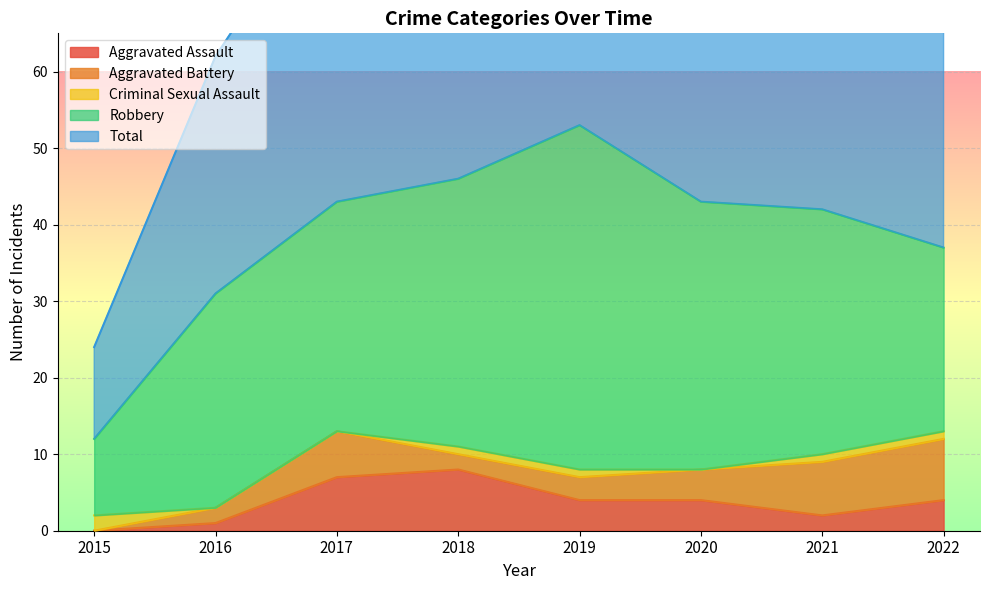

What is the average value of the Robbery series?

30